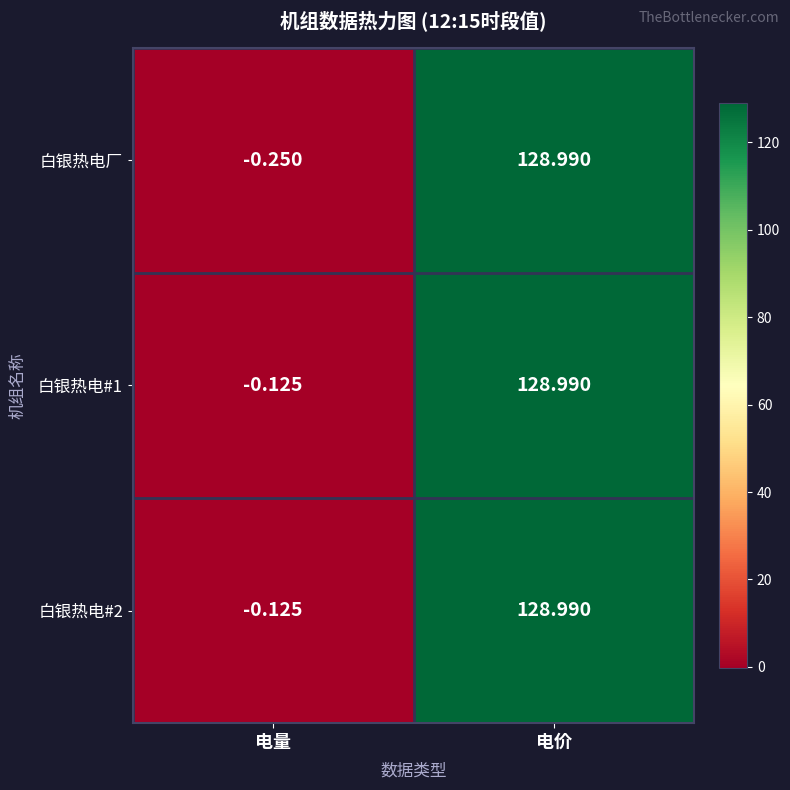

Is the value of 白银热电#2 at 电价 greater than the value of 白银热电#1 at 电量?

Yes